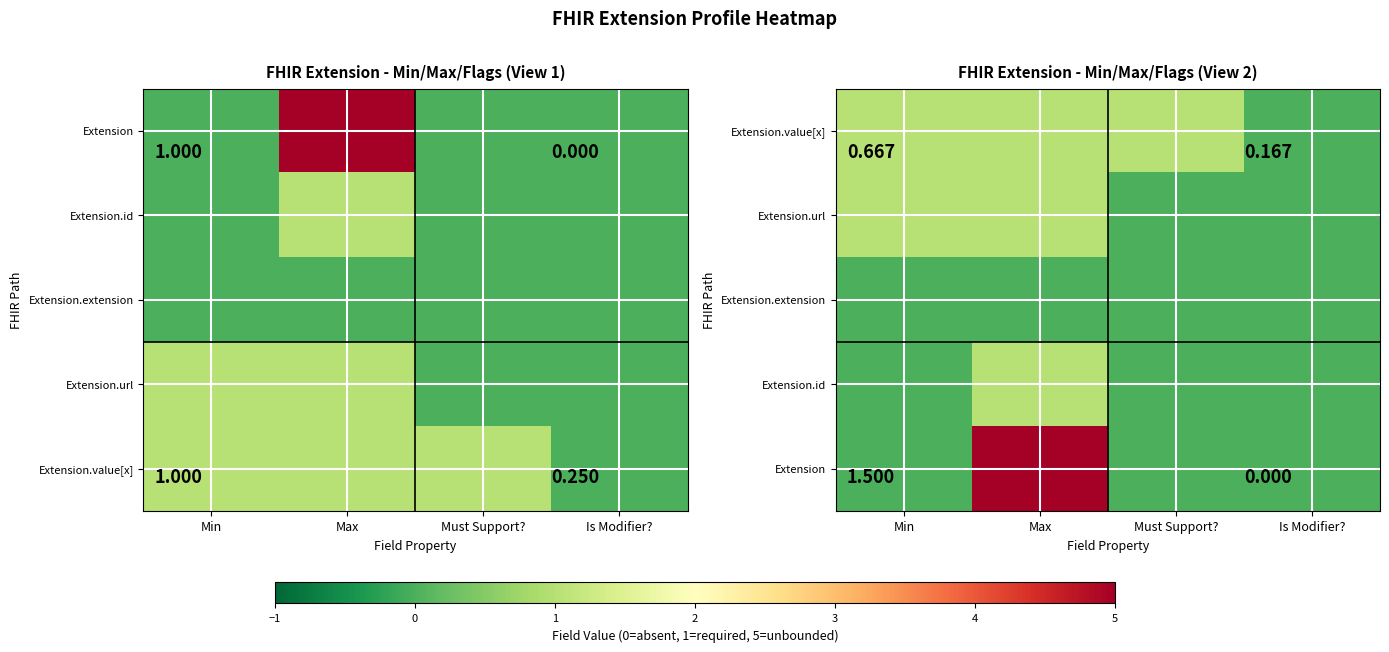

How many values in the Extension series exceed 0?

1